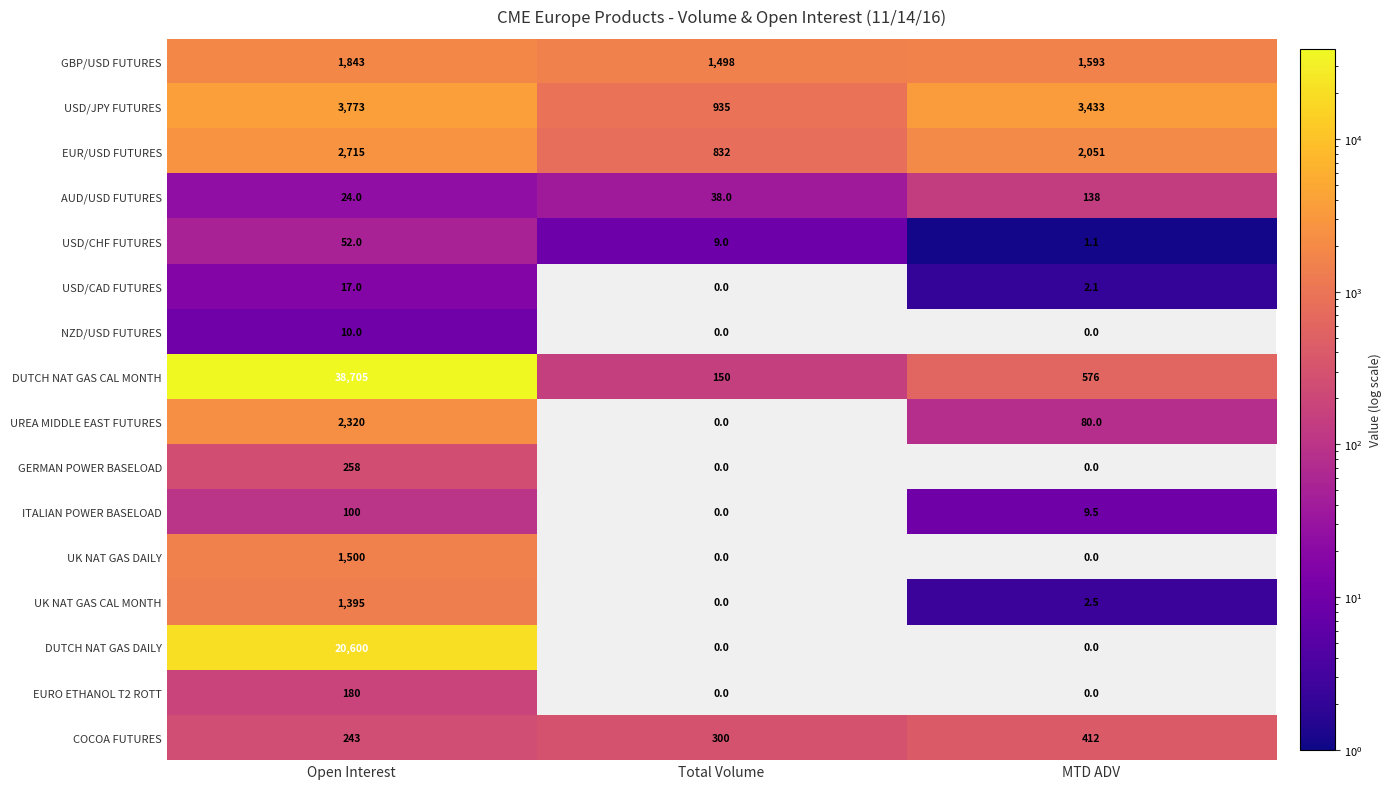

How many COCOA FUTURES values are between 243 and 412?

3